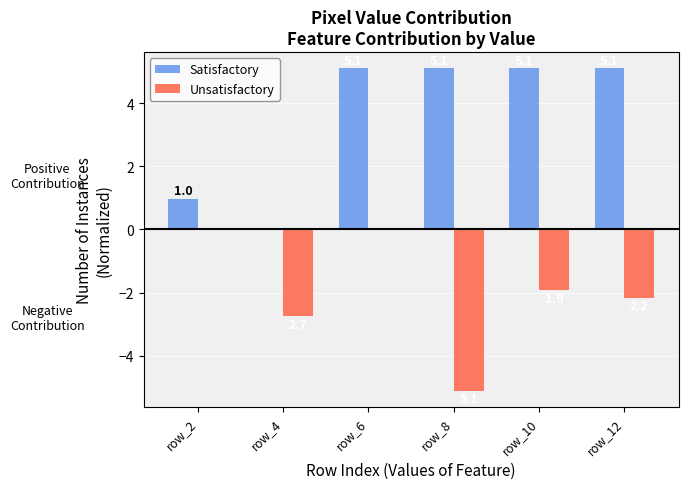

What are all the series names shown in the legend?

Satisfactory, Unsatisfactory